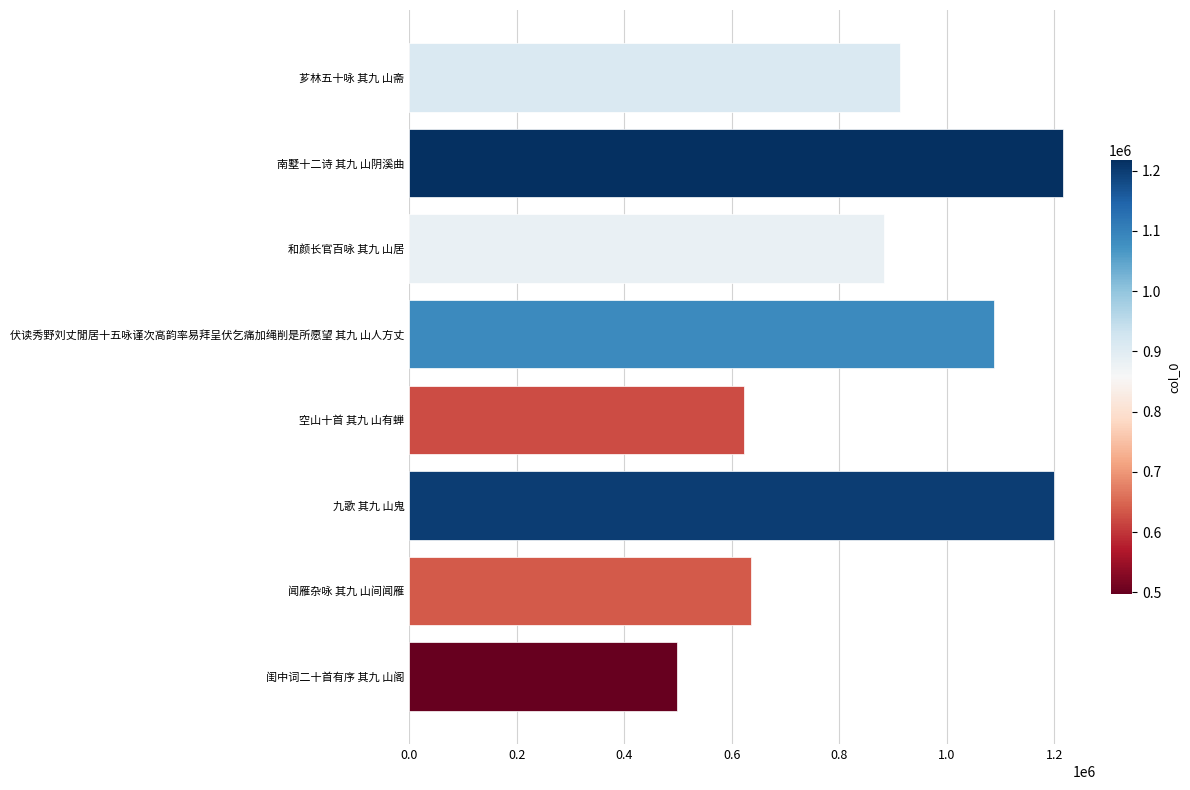

Which has a higher value, 闺中词二十首有序 其九 山阁 or 闻雁杂咏 其九 山间闻雁?

闻雁杂咏 其九 山间闻雁